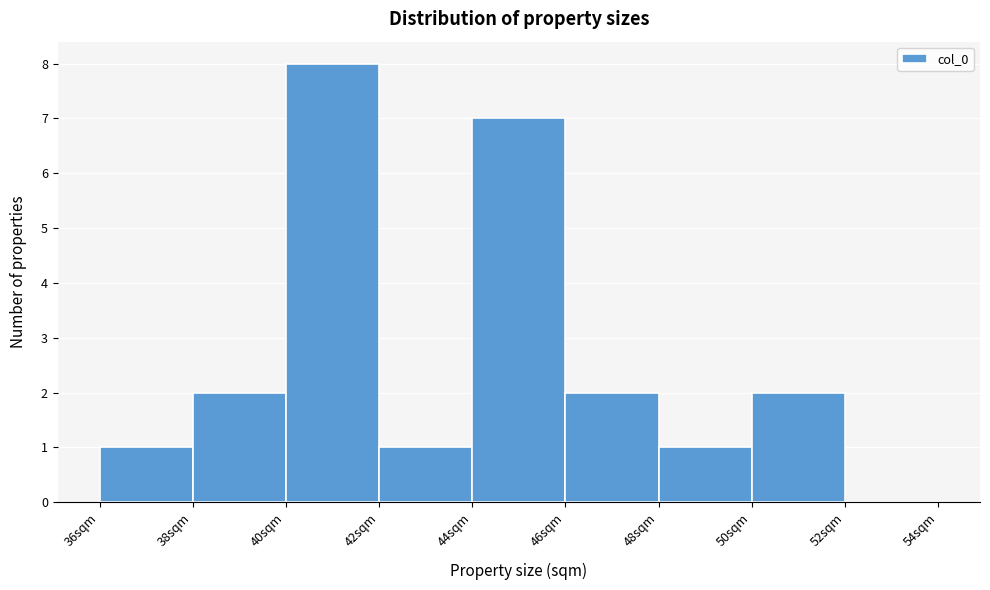

Which range on the x-axis has the tallest bar?

40 to 42